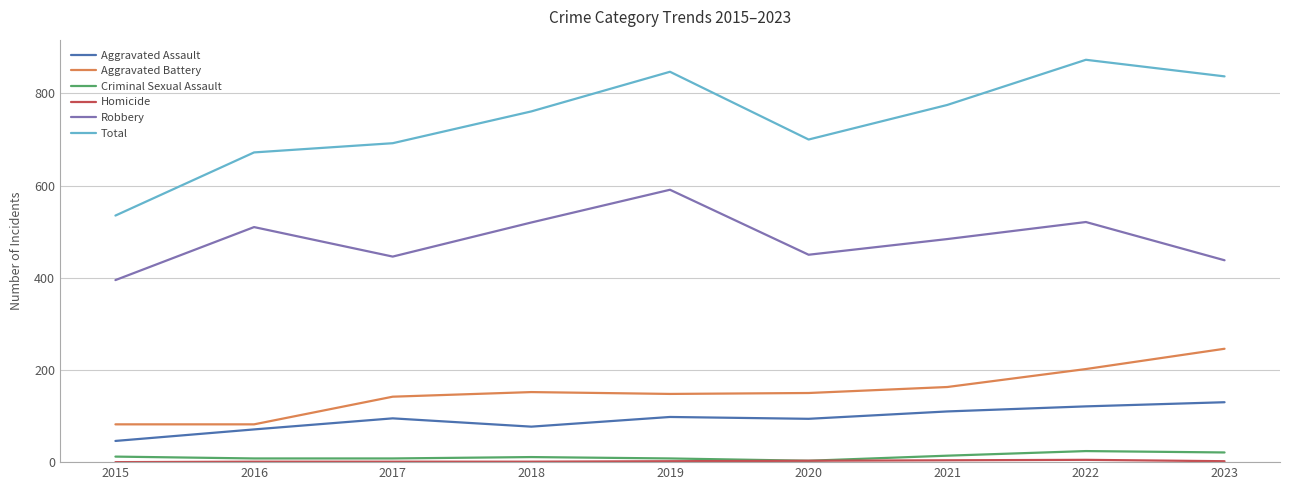

Where is the first local maximum for Robbery?

2016